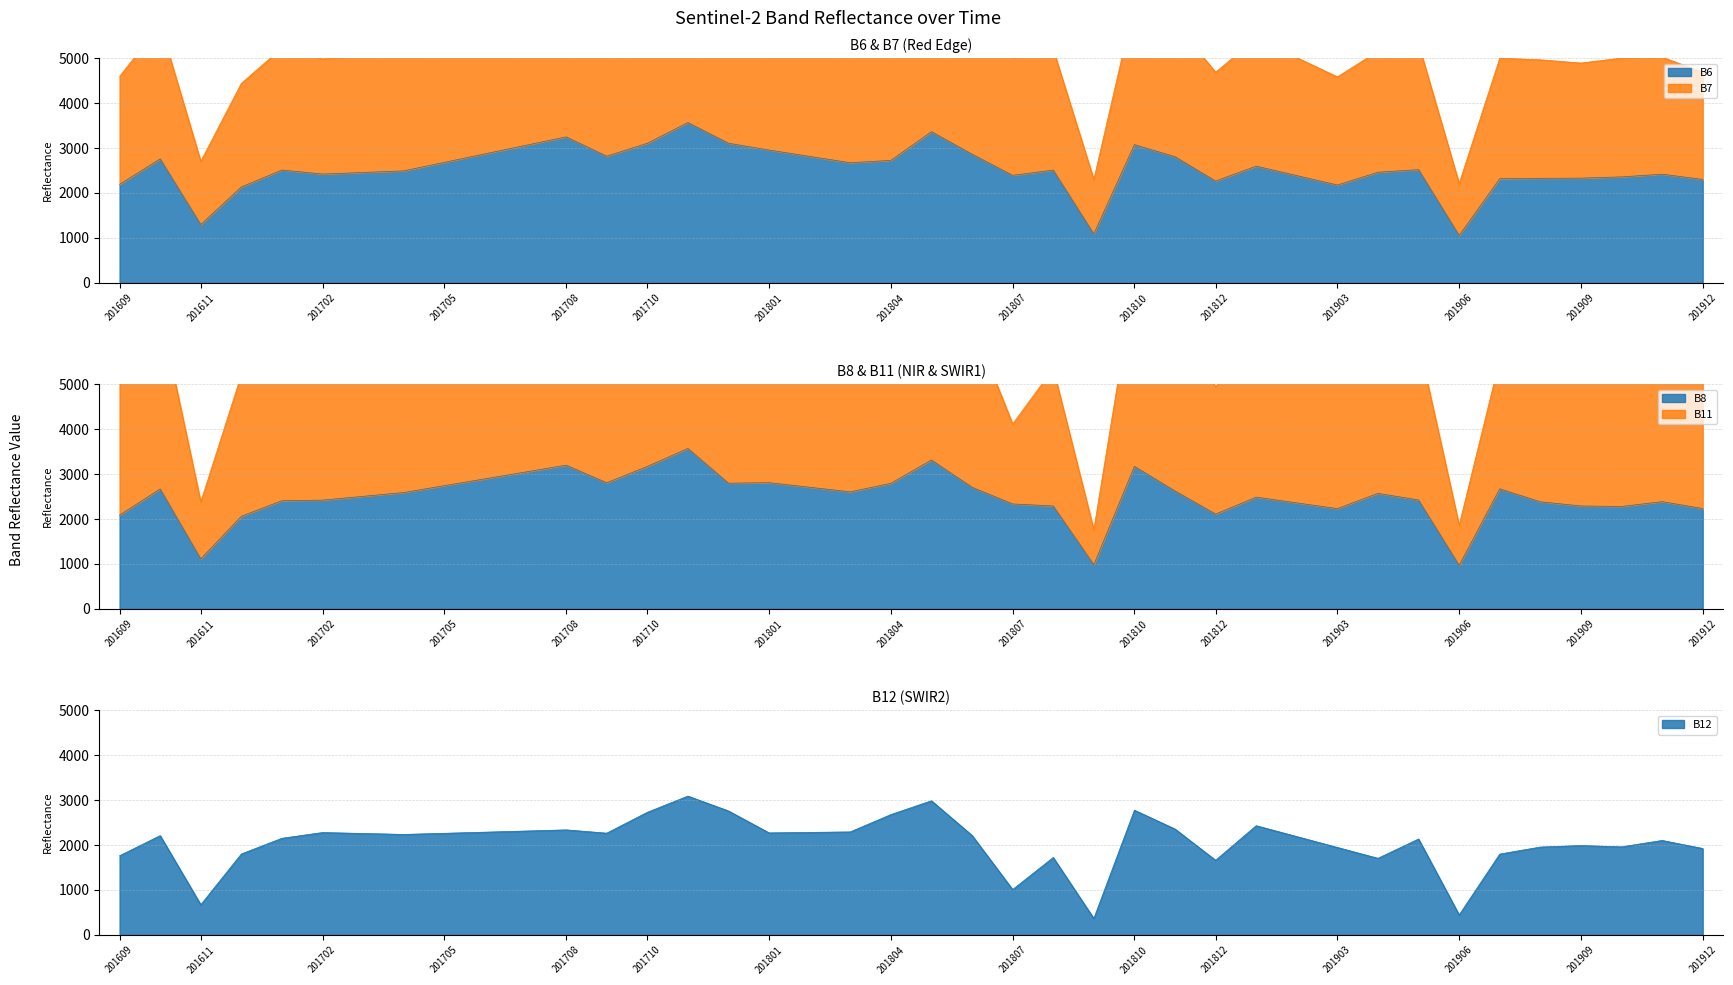

Where is the first local minimum for B7?

201611